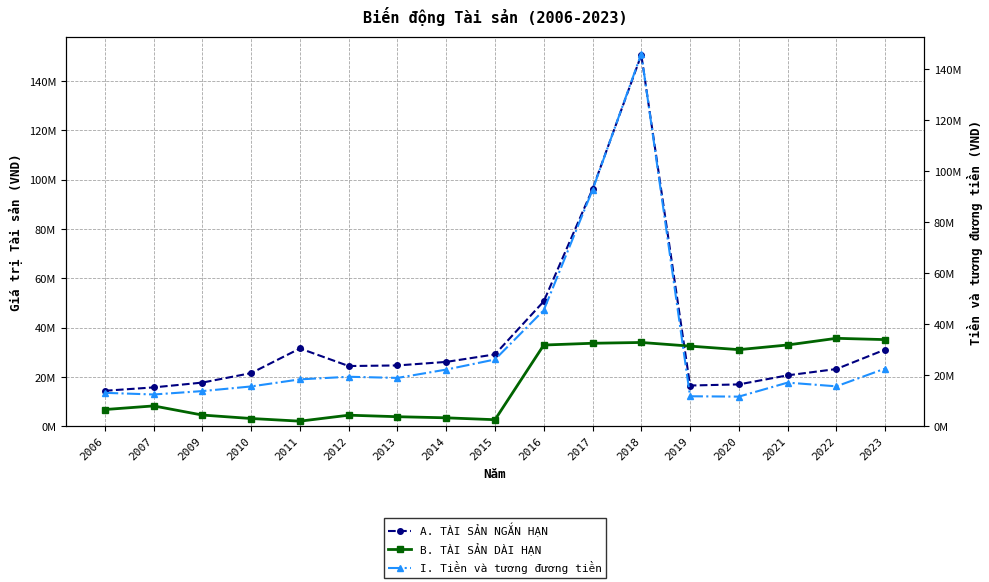

What is the sum of the A. TÀI SẢN NGẮN HẠN values at 2012 and 2022?

47620793